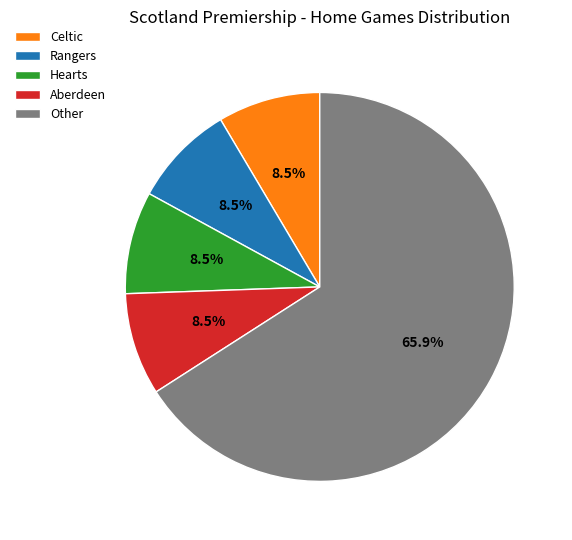

How many slices are in this pie chart?

5